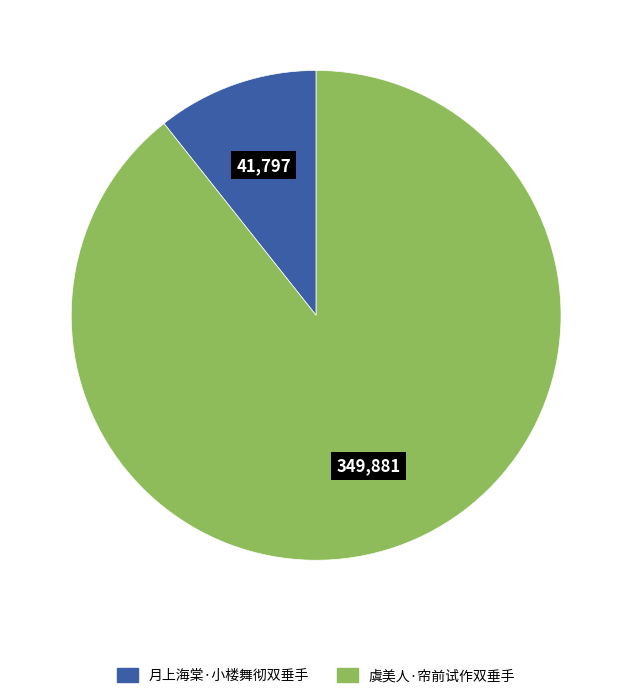

How many segments does this pie chart have?

2